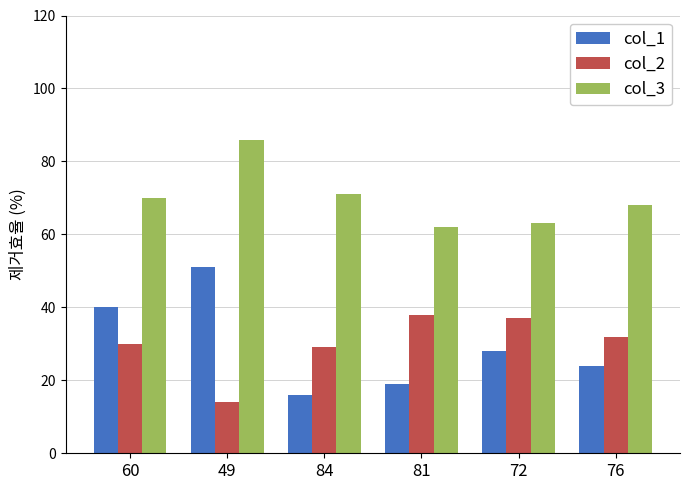

At 81, list the series in order from smallest to largest.

col_1, col_2, col_3